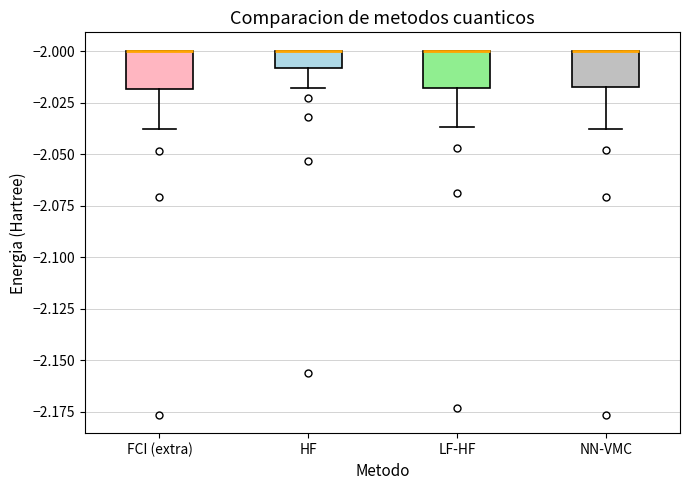

Reading left to right, transcribe this box plot: for each box, give where its median line is, the range the box spans, and where its two whiskers end, as read against the y-axis. The values are not printed on the chart, so give them approximately, as read against the axis.

FCI (extra): median -2.000 (drawn on the box's upper edge), box -2.020 to -2.000, whiskers -2.040 to -2.000
HF: median -2.000 (drawn on the box's upper edge), box -2.010 to -2.000, whiskers -2.020 to -2.000
LF-HF: median -2.000 (drawn on the box's upper edge), box -2.020 to -2.000, whiskers -2.035 to -2.000
NN-VMC: median -2.000 (drawn on the box's upper edge), box -2.015 to -2.000, whiskers -2.040 to -2.000